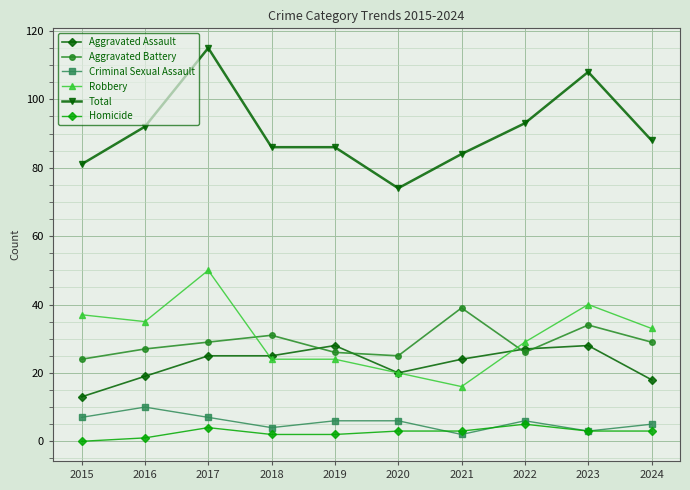

How many lines are shown in the chart?

6